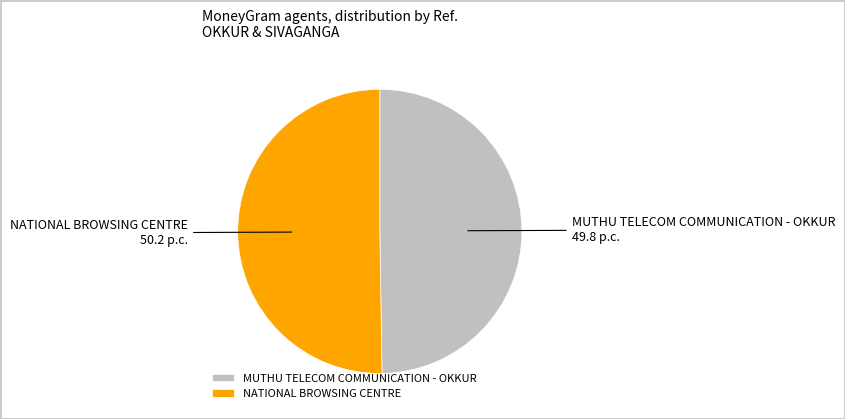

Combined, do MUTHU TELECOM COMMUNICATION - OKKUR and NATIONAL BROWSING CENTRE account for over 50%?

Yes